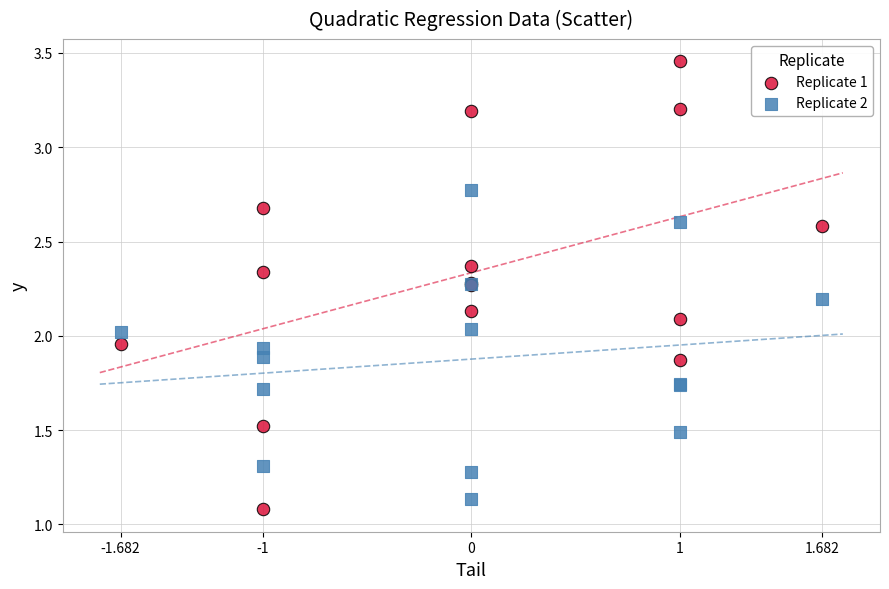

What is the X range (max minus min) for the scatter plot?

3.4